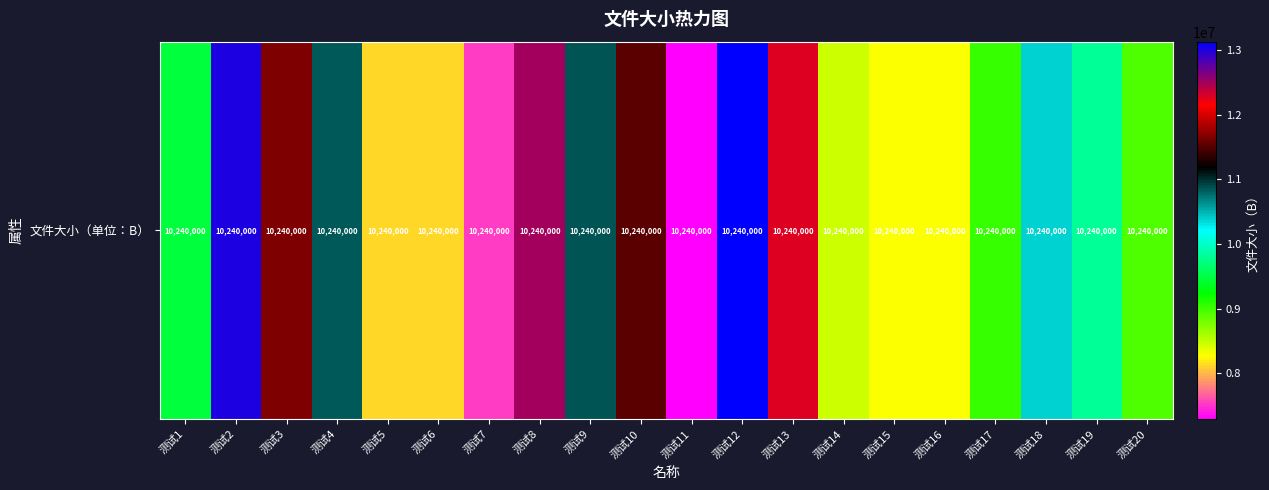

At which label is the value closest to 10210798?

测试18